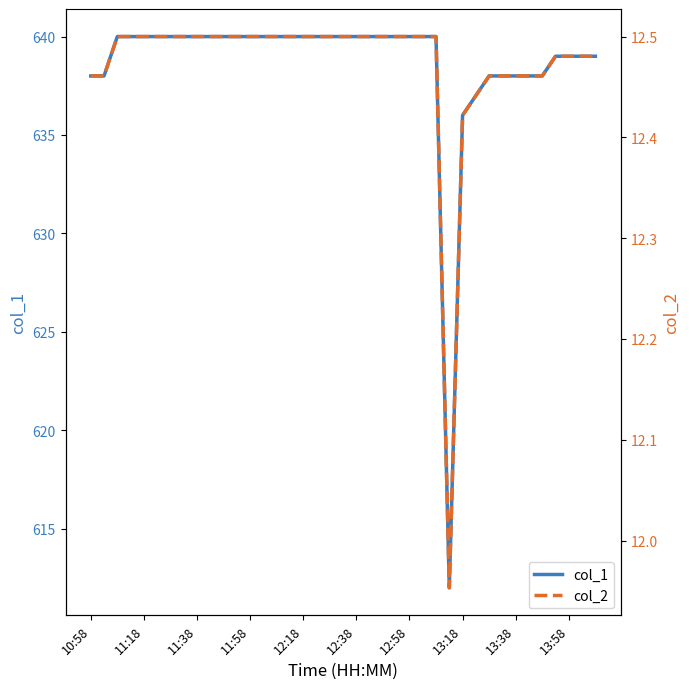

What is the difference between the maximum and minimum values in the col_1 series?

28